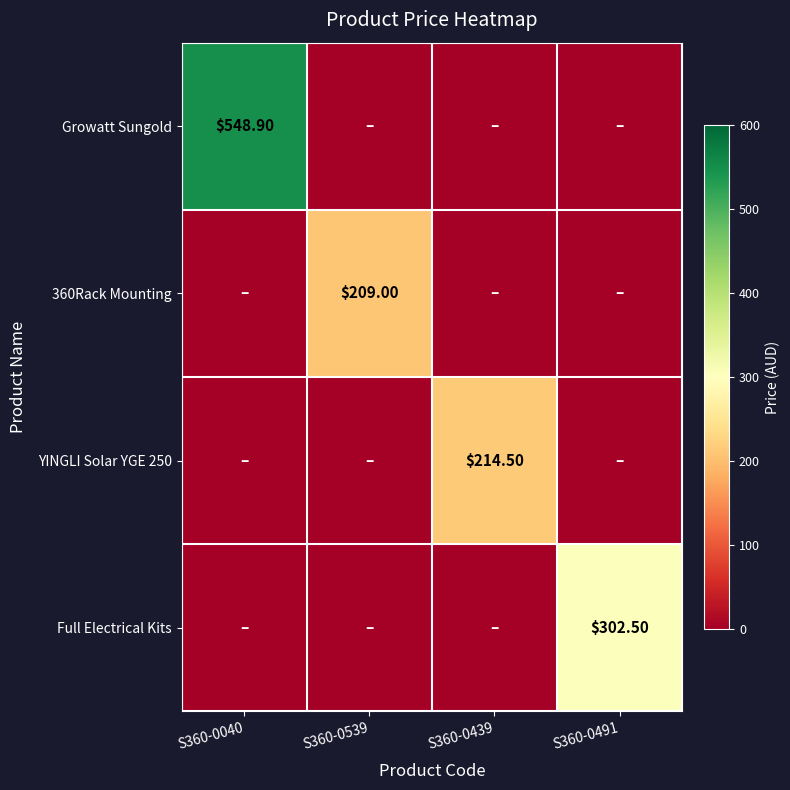

Rank the series at S360-0539 from highest to lowest value.

360Rack Mounting, Growatt Sungold, YINGLI Solar YGE 250, Full Electrical Kits